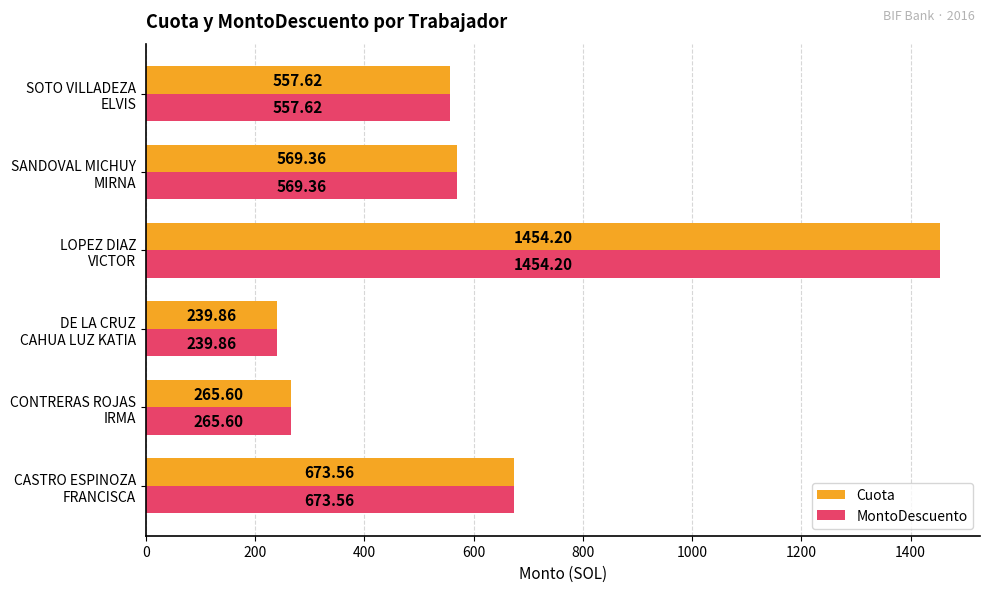

What is the difference between the second highest and minimum values in the Cuota series?

433.7